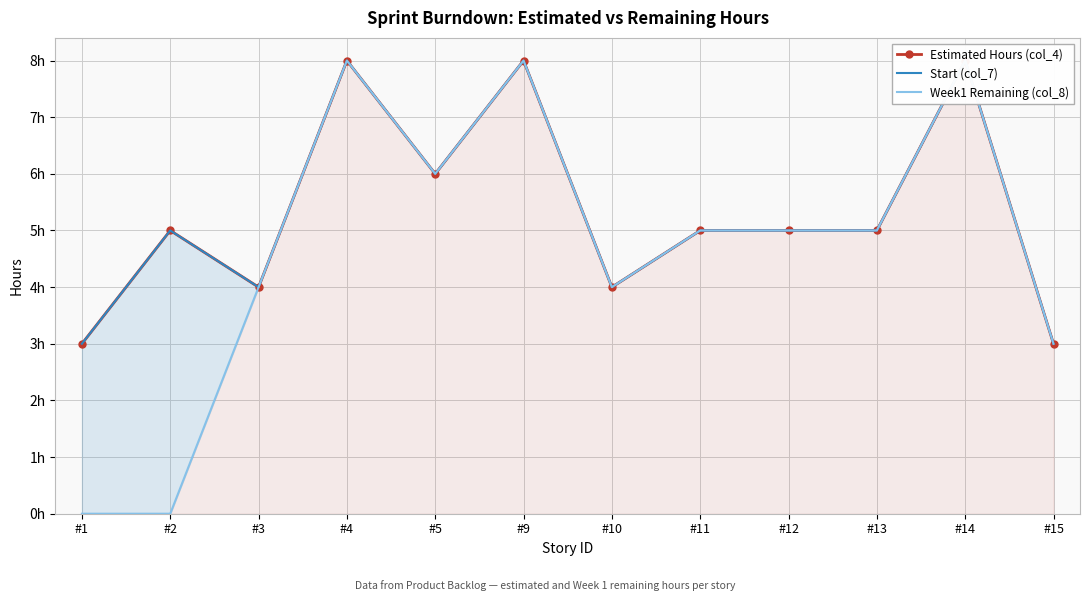

How many Week1 Remaining (col_8) values are between 4 and 8?

9